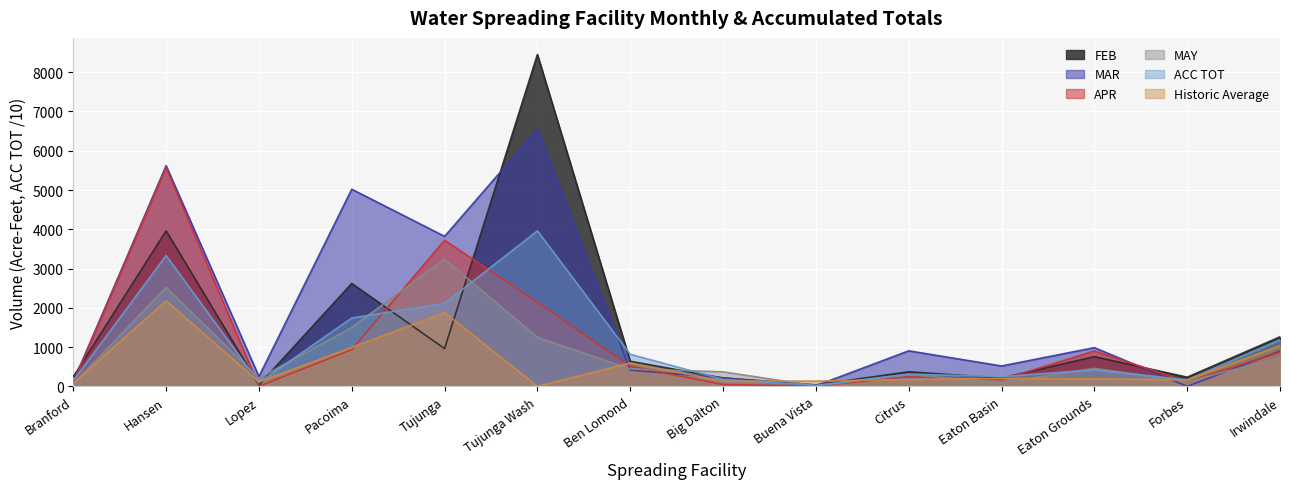

At which label does FEB reach its peak?

Tujunga Wash